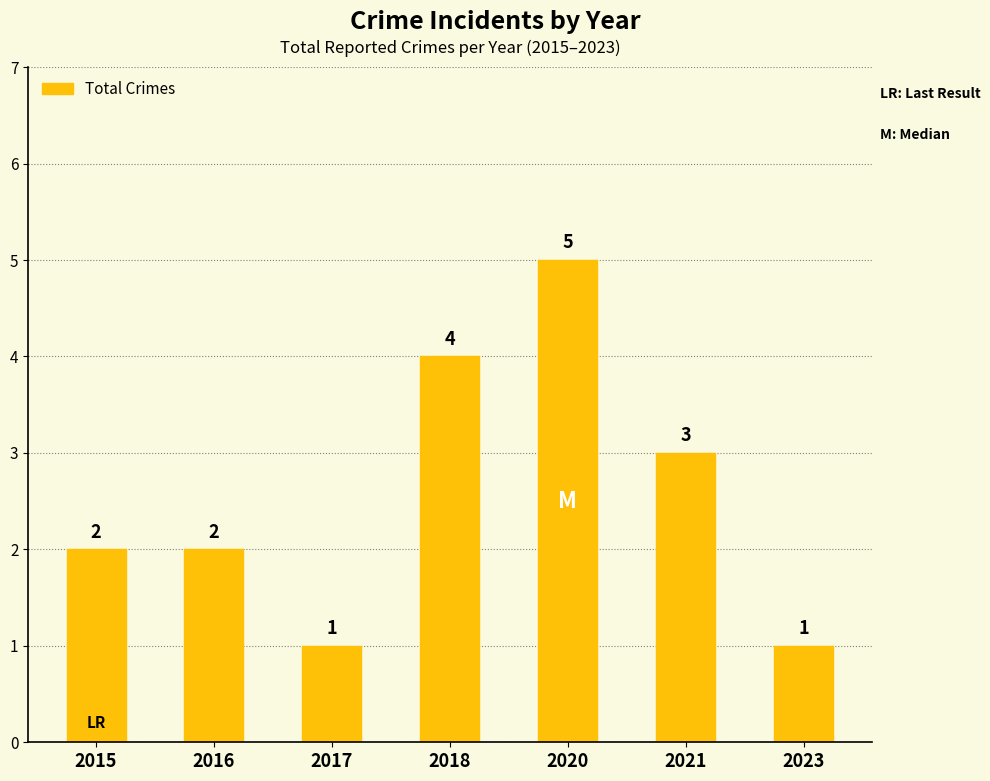

What is the value of the 5th bar from the left?

5